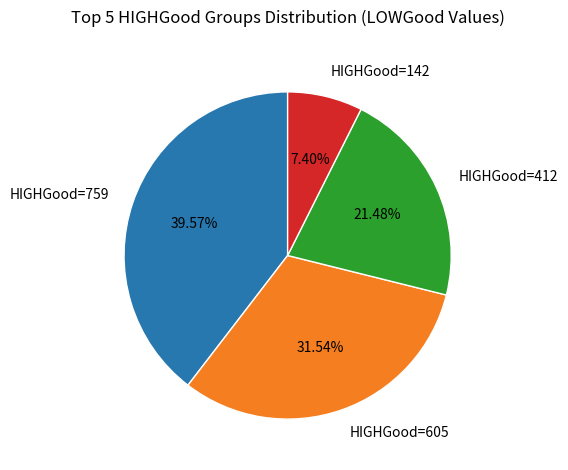

To the nearest percent, what percentage of the pie is HIGHGood=142?

7%